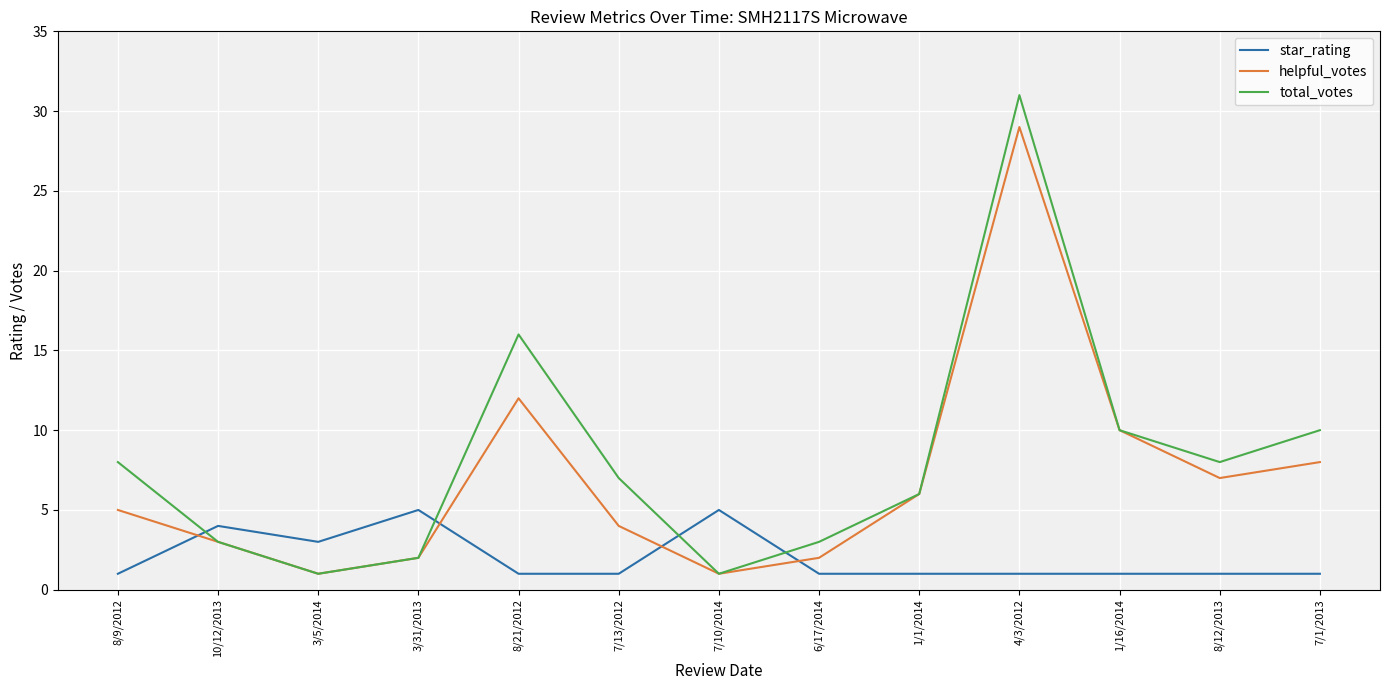

How many intersections are there between total_votes and star_rating?

4